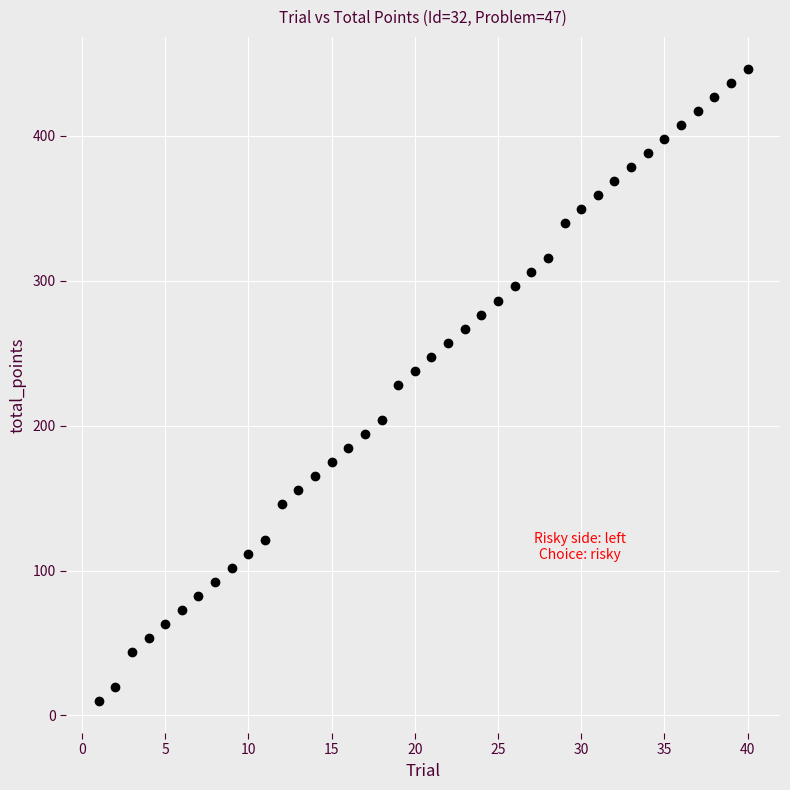

What is the range of X values (max minus min)?

39.0